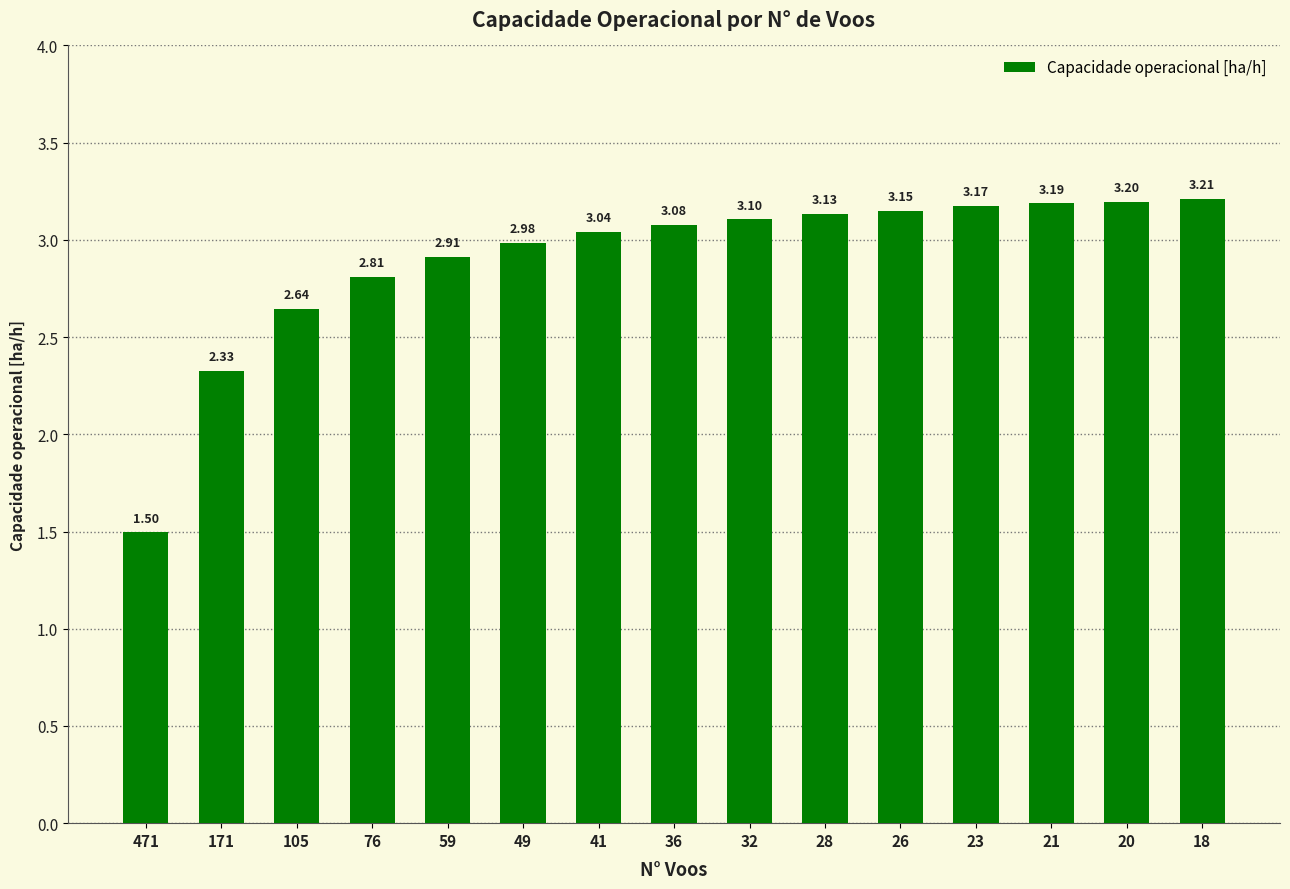

Where is the data nearest to the value 2?

171